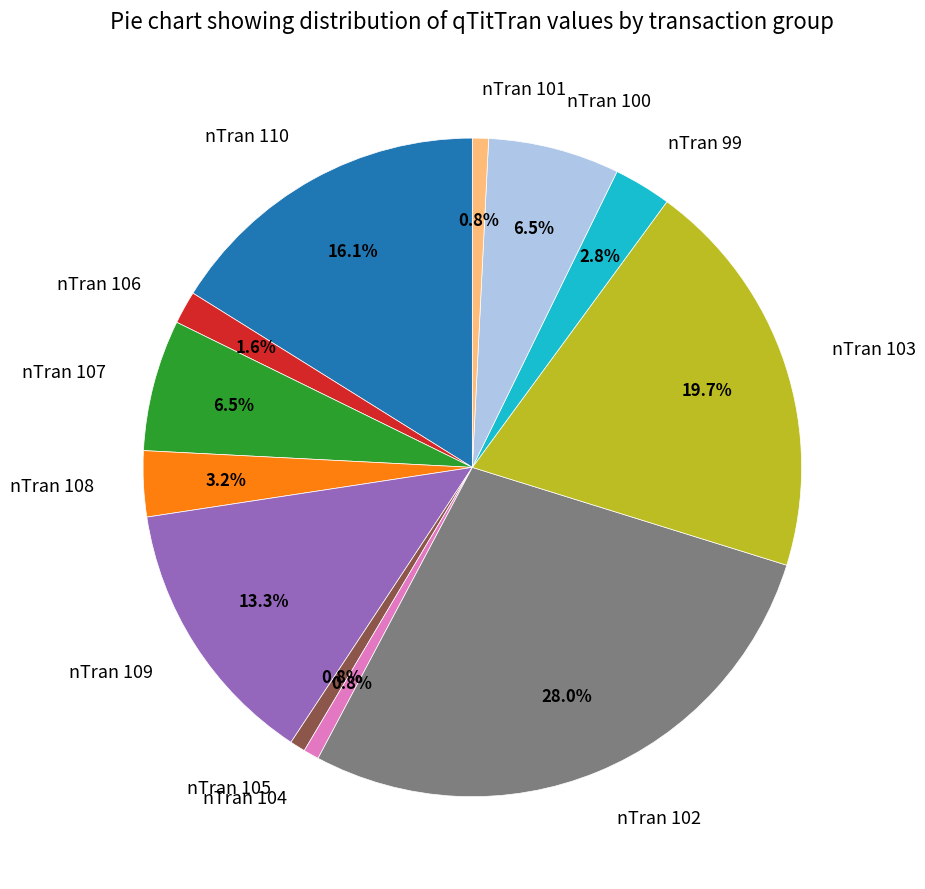

Which category has the biggest portion of the pie?

nTran 102